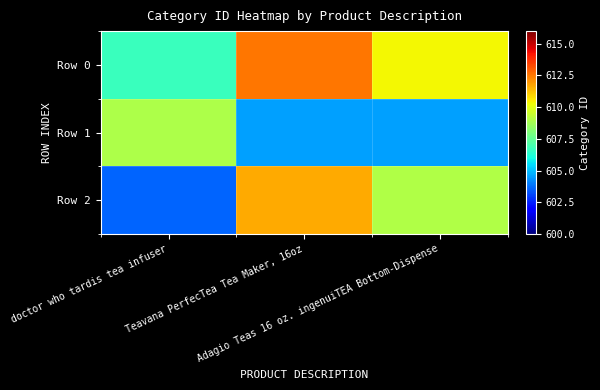

Which series has the largest range (max minus min)?

Row 2